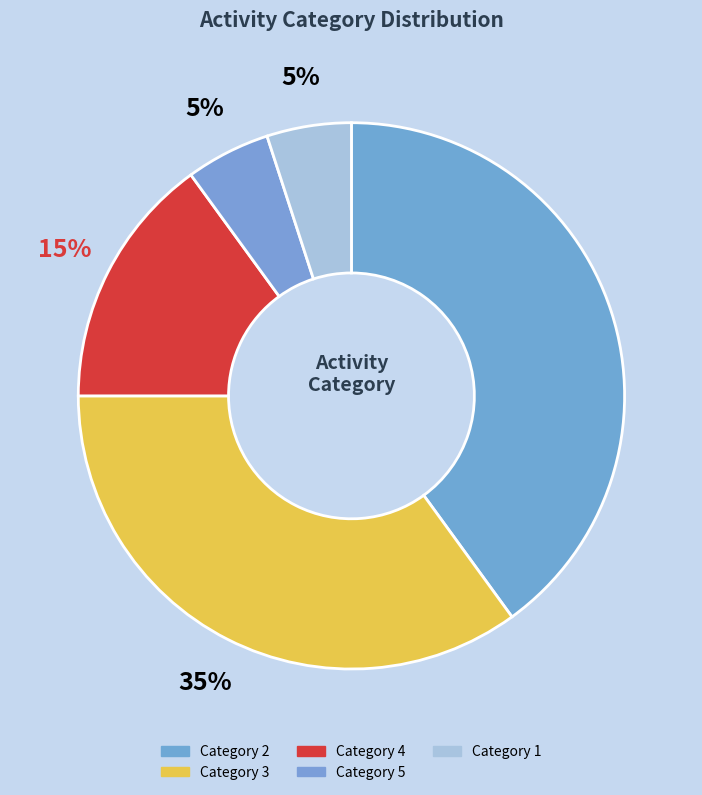

Count the number of slices in the pie.

5